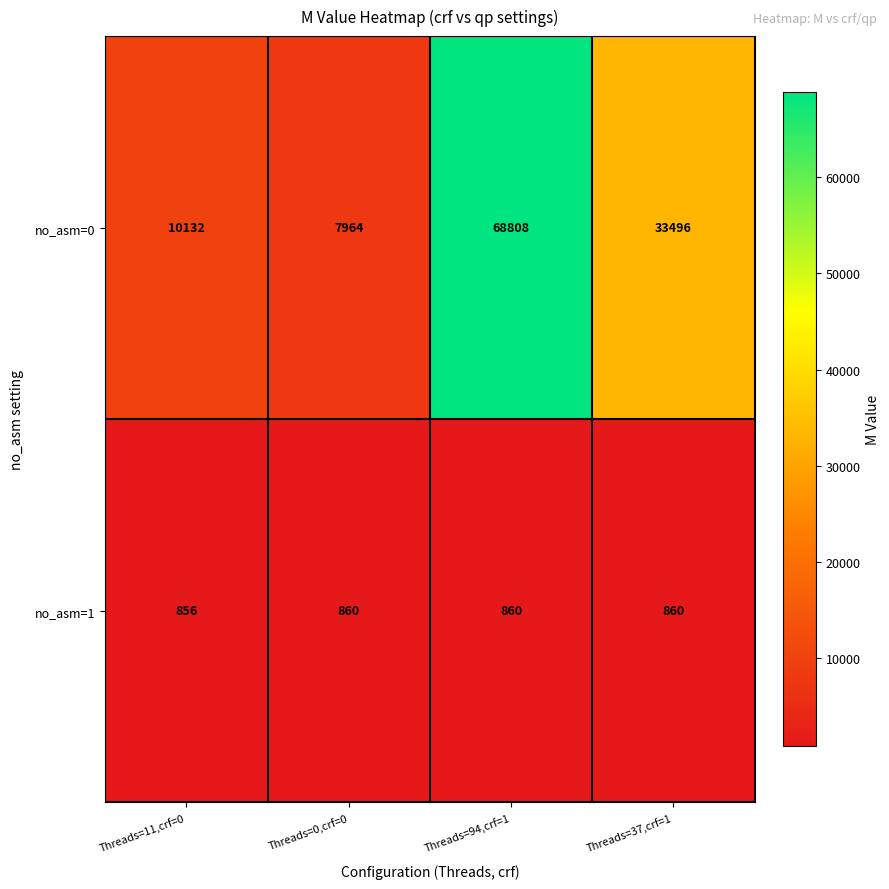

Rank the series at Threads=37,crf=1 from lowest to highest value.

no_asm=1, no_asm=0